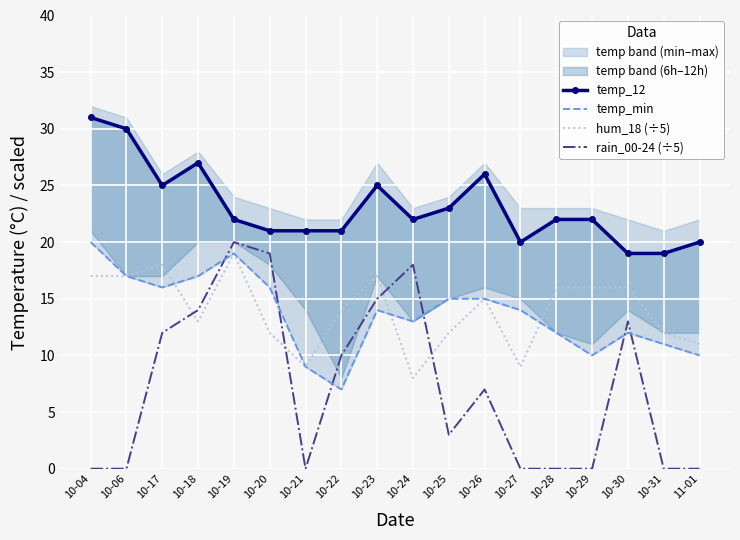

How many interior local valleys does the temp_12 series have?

3